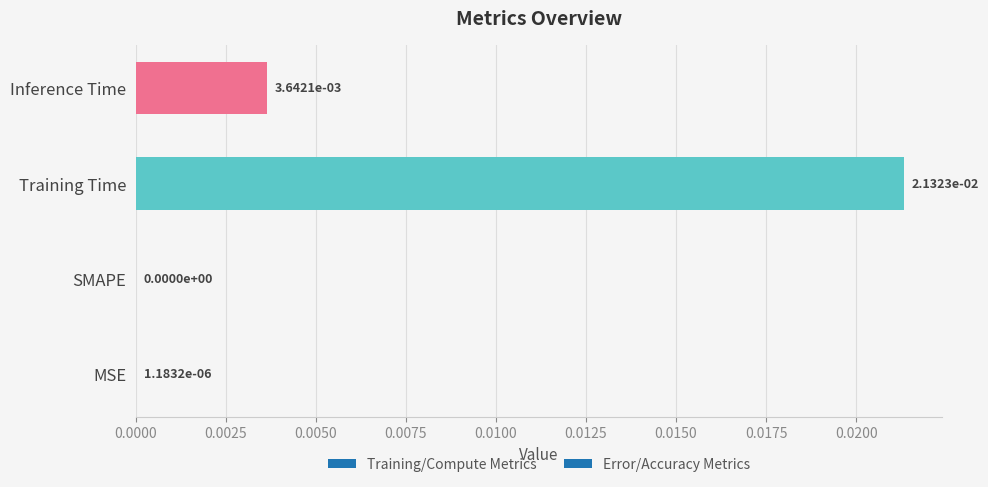

Between MSE and Inference Time, which is larger?

Inference Time